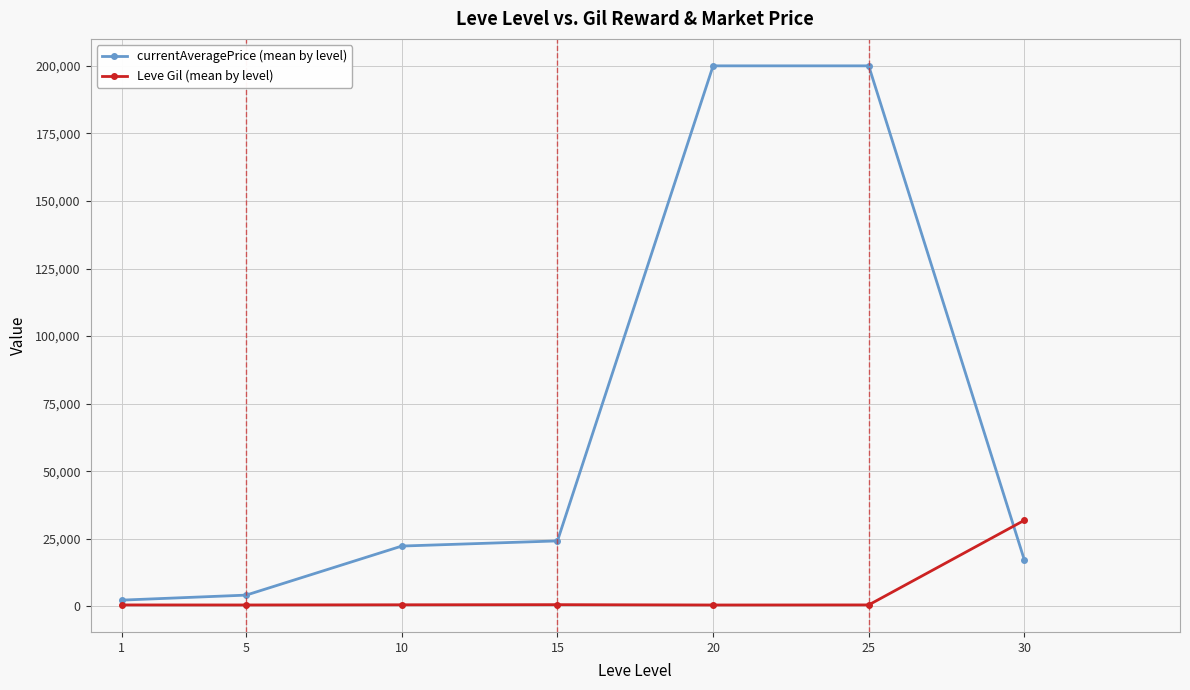

Which category has the highest value in the Leve Gil (mean by level) series?

30